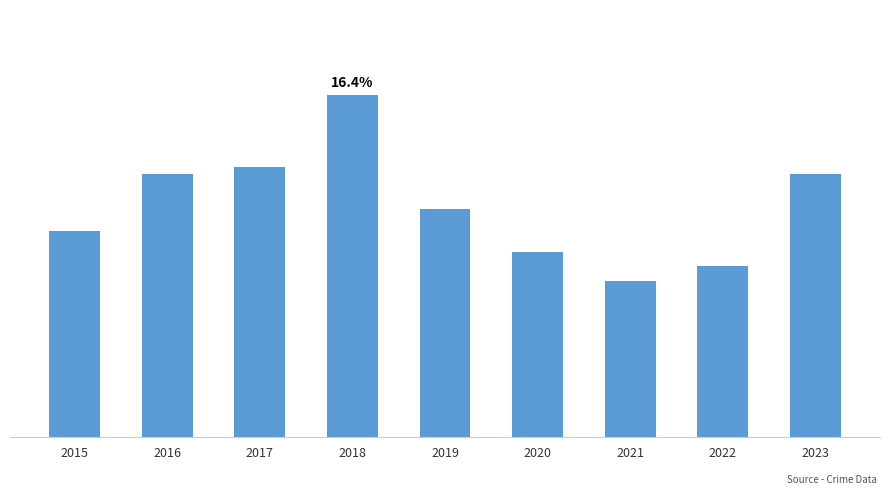

Does the chart contain any negative values?

No